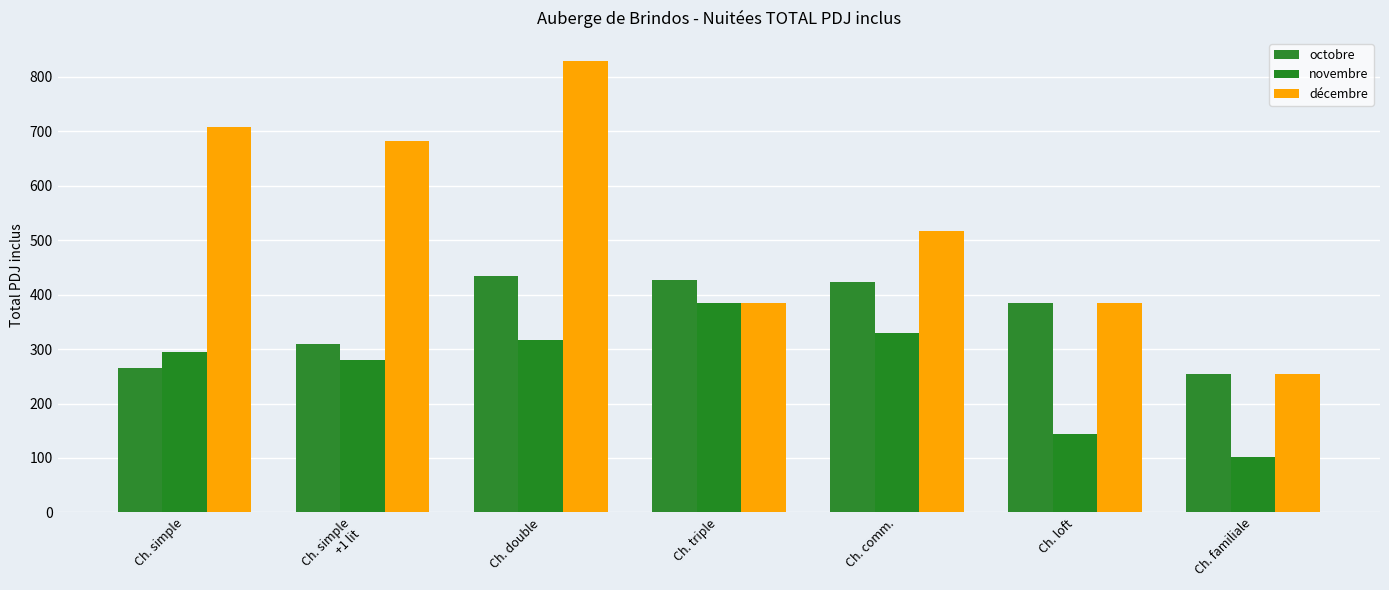

Are the bars grouped side by side (vs. stacked)?

Yes